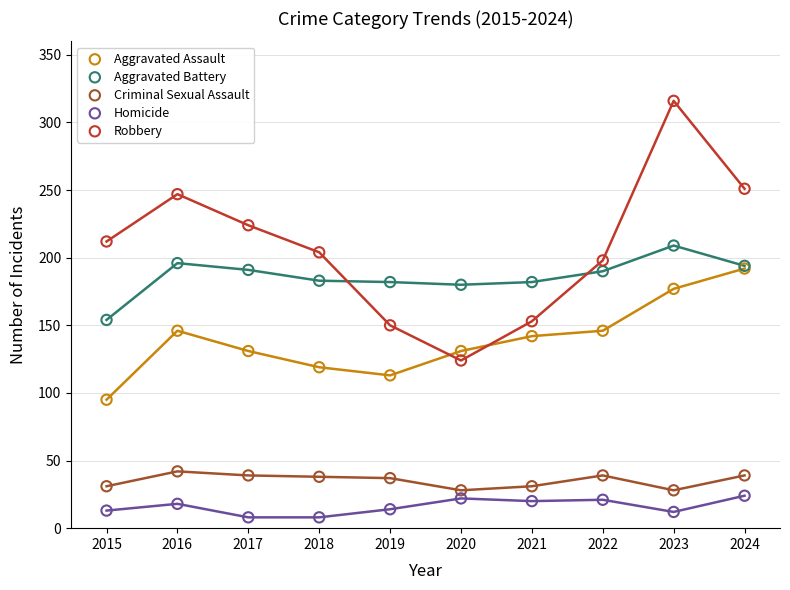

What are all the series names shown in the legend?

Aggravated Assault, Aggravated Battery, Criminal Sexual Assault, Homicide, Robbery